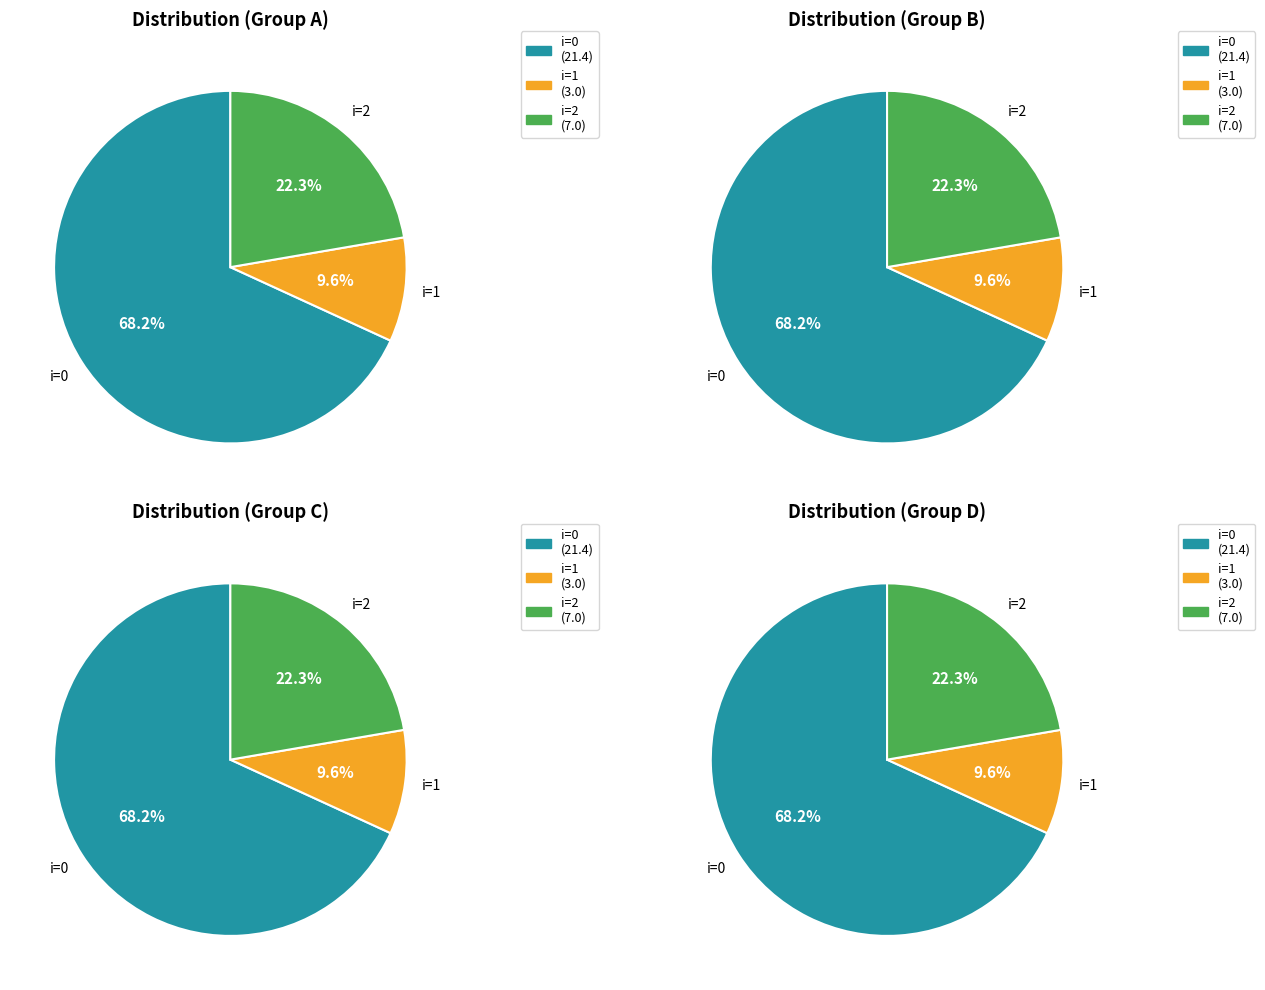

At 0, list the series in order from largest to smallest.

0, 2, 1